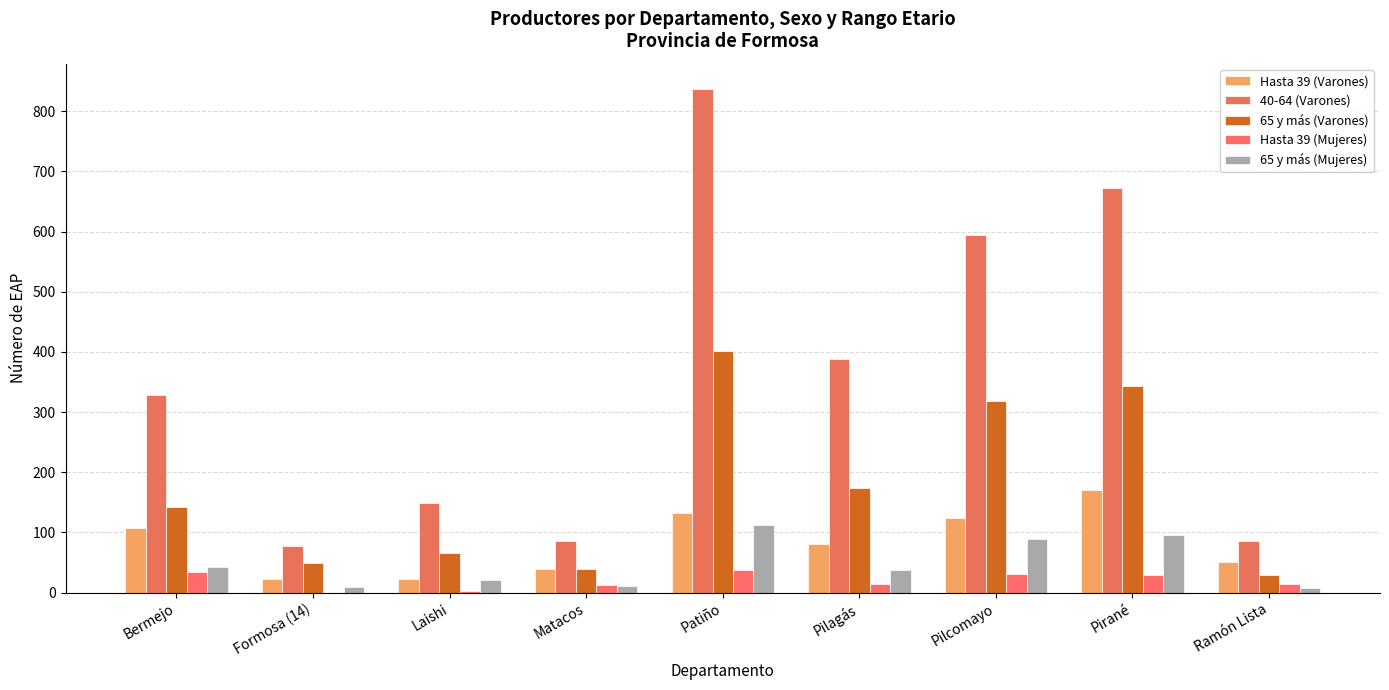

At which category is the sum across all series the highest?

Patiño